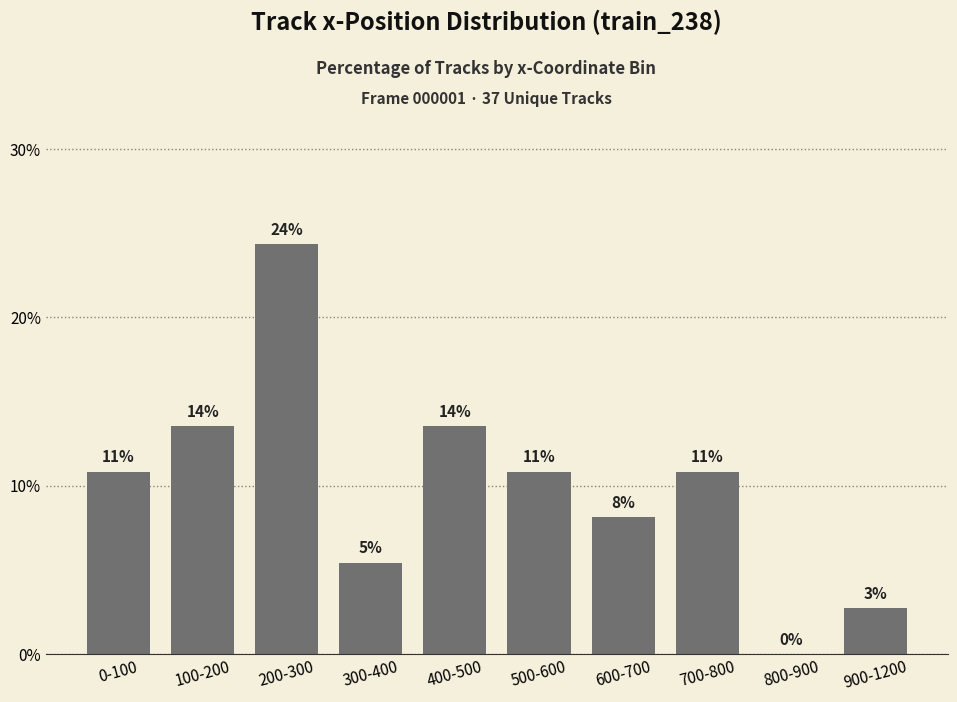

Count the number of values greater than 10.

6